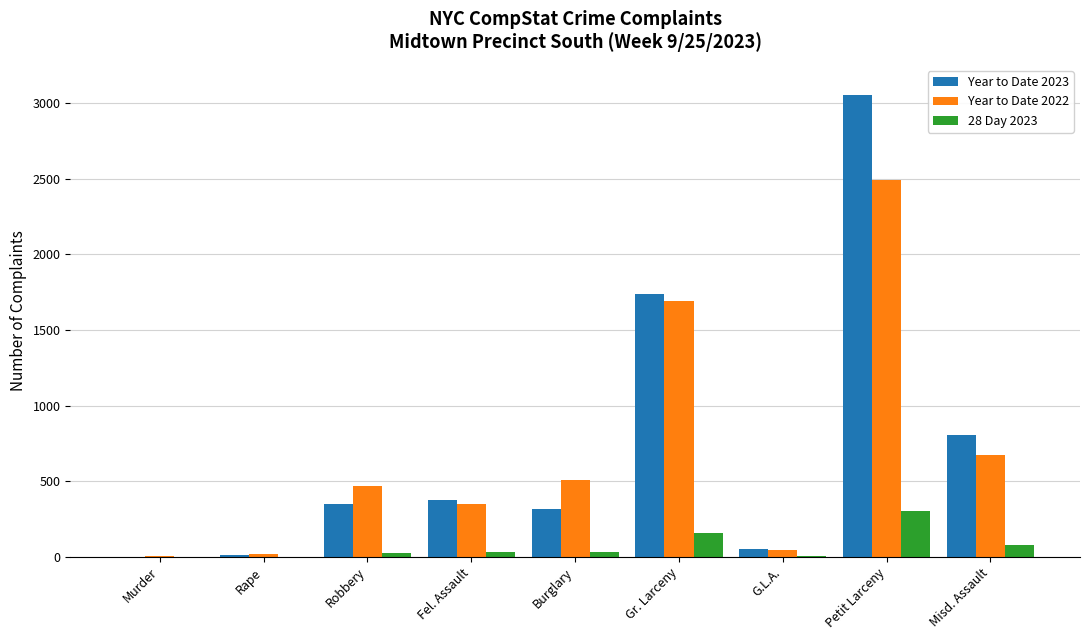

Is it true that 28 Day 2023 equals 77 at Misd. Assault?

True